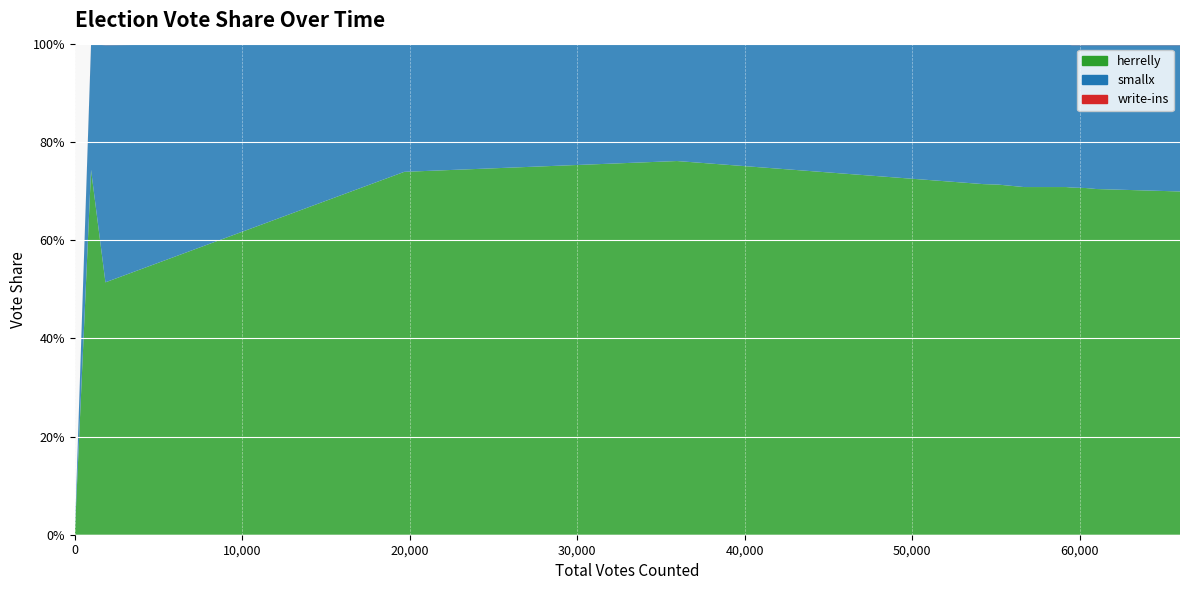

Reading left to right, list all the values displayed in this chart.

herrelly: 0.0	0.7	0.5	0.7	0.8	0.7	0.7	0.7	0.7	0.7	0.7	0.7	0.7	0.7	0.7	0.7	0.7	0.7	0.7	0.7
smallx: 0.0	0.3	0.5	0.3	0.2	0.3	0.3	0.3	0.3	0.3	0.3	0.3	0.3	0.3	0.3	0.3	0.3	0.3	0.3	0.3
write-ins: 0.0	0.0	0.0	0.0	0.0	0.0	0.0	0.0	0.0	0.0	0.0	0.0	0.0	0.0	0.0	0.0	0.0	0.0	0.0	0.0